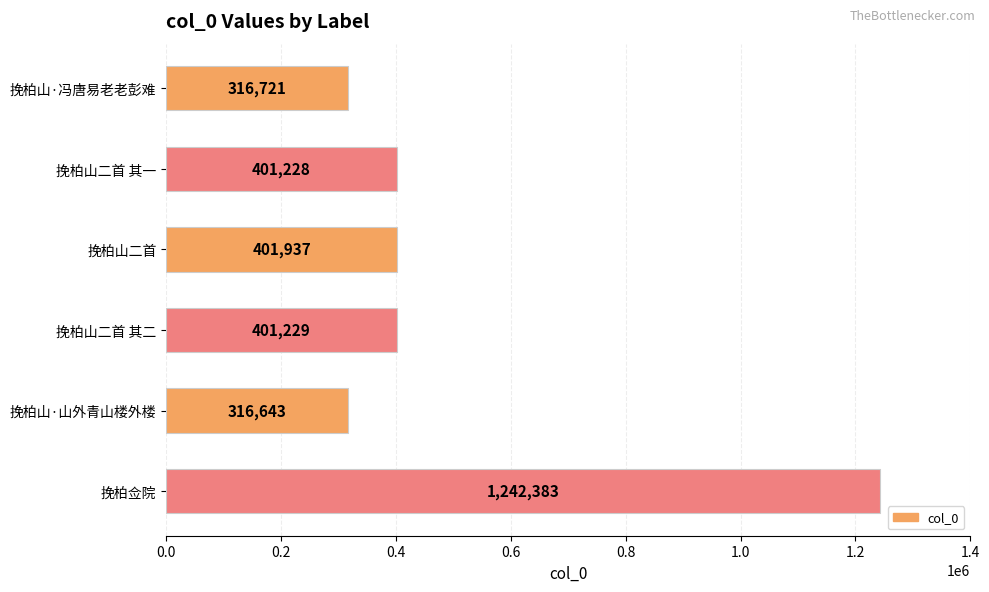

Reading bottom to top, list all the values displayed in this chart.

1242383	316643	401229	401937	401228	316721